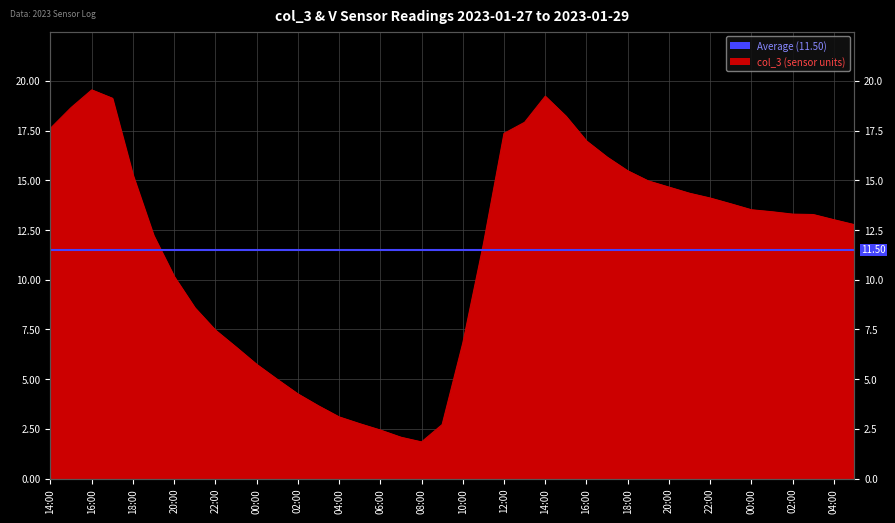

At which category does the data reach its first local valley?

08:00